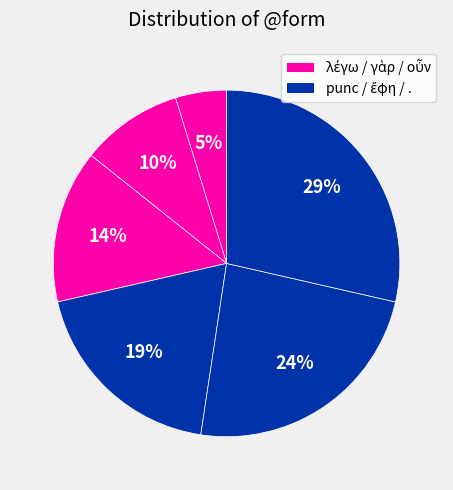

Count the number of slices in the pie.

6